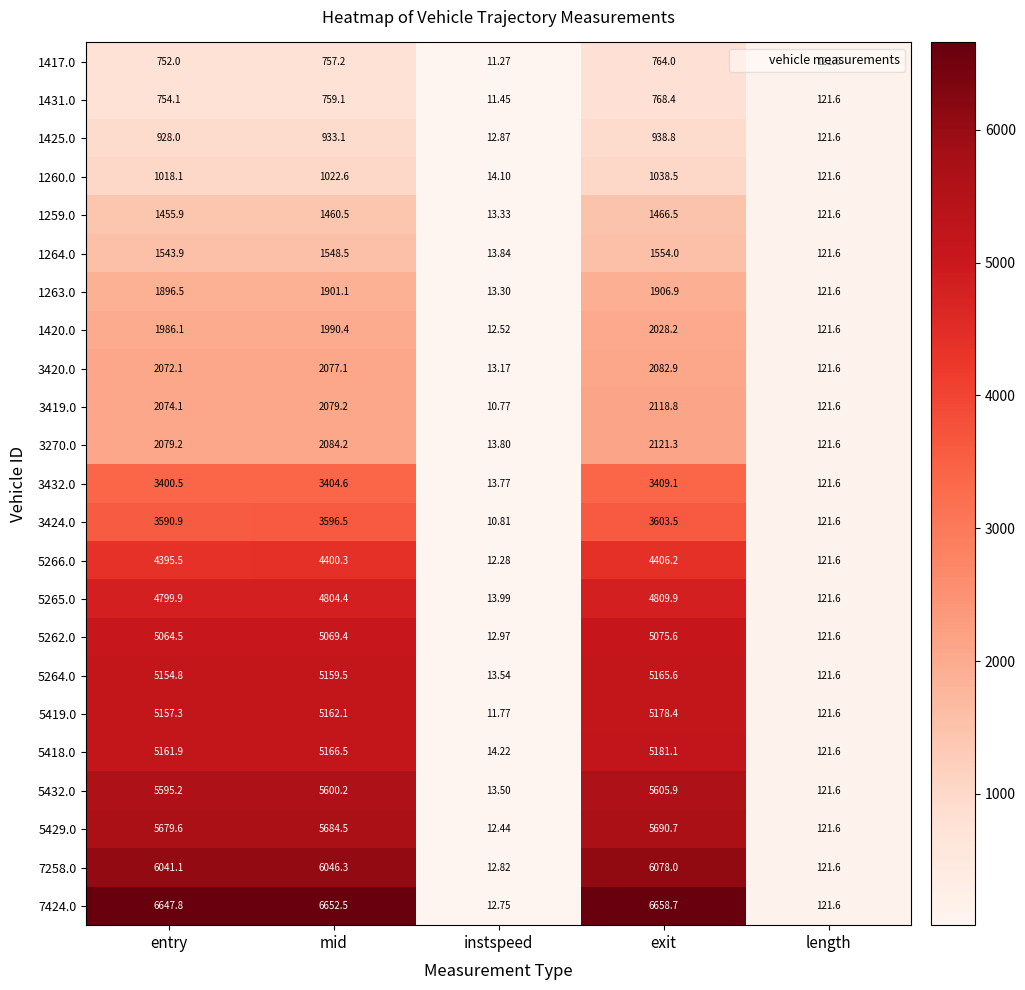

Rank the categories by 5432.0 value from highest to lowest.

exit, mid, entry, length, instspeed